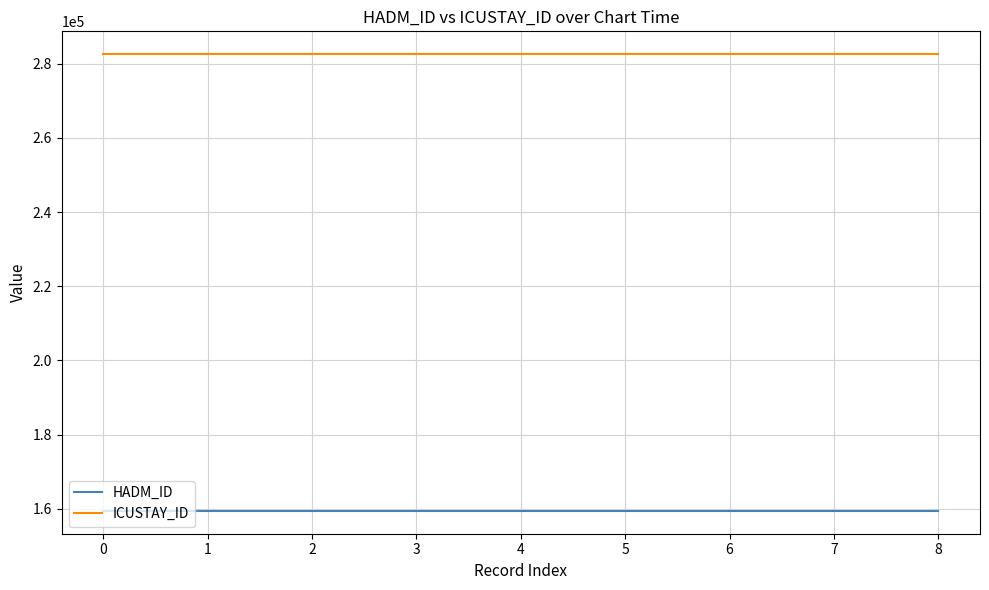

List the series in order of their overall mean, highest first.

ICUSTAY_ID, HADM_ID